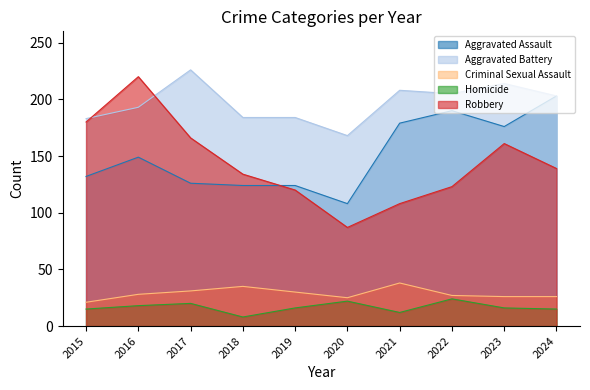

Between 2023 and 2020, which is larger?

2023